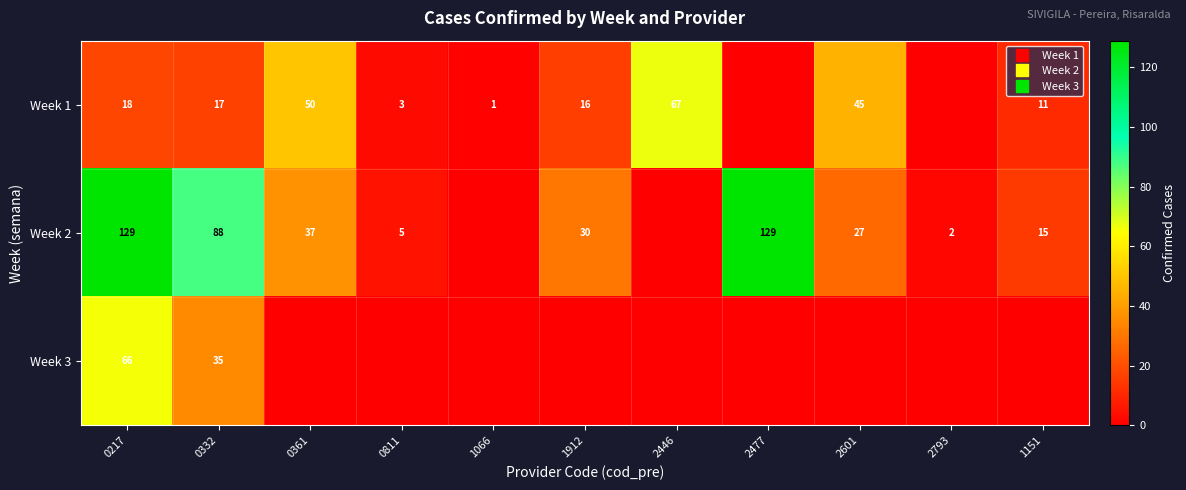

How many distinct data groups are displayed?

3